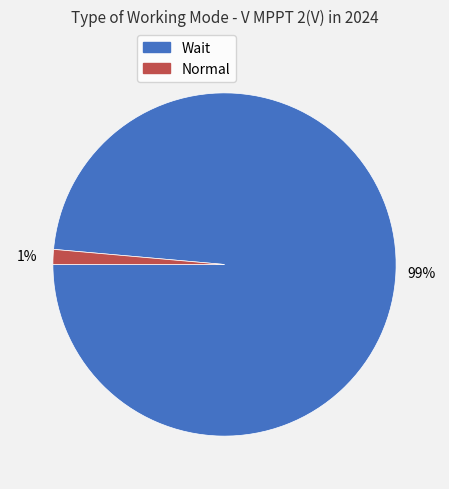

To the nearest percent, what is the average slice percentage?

50%